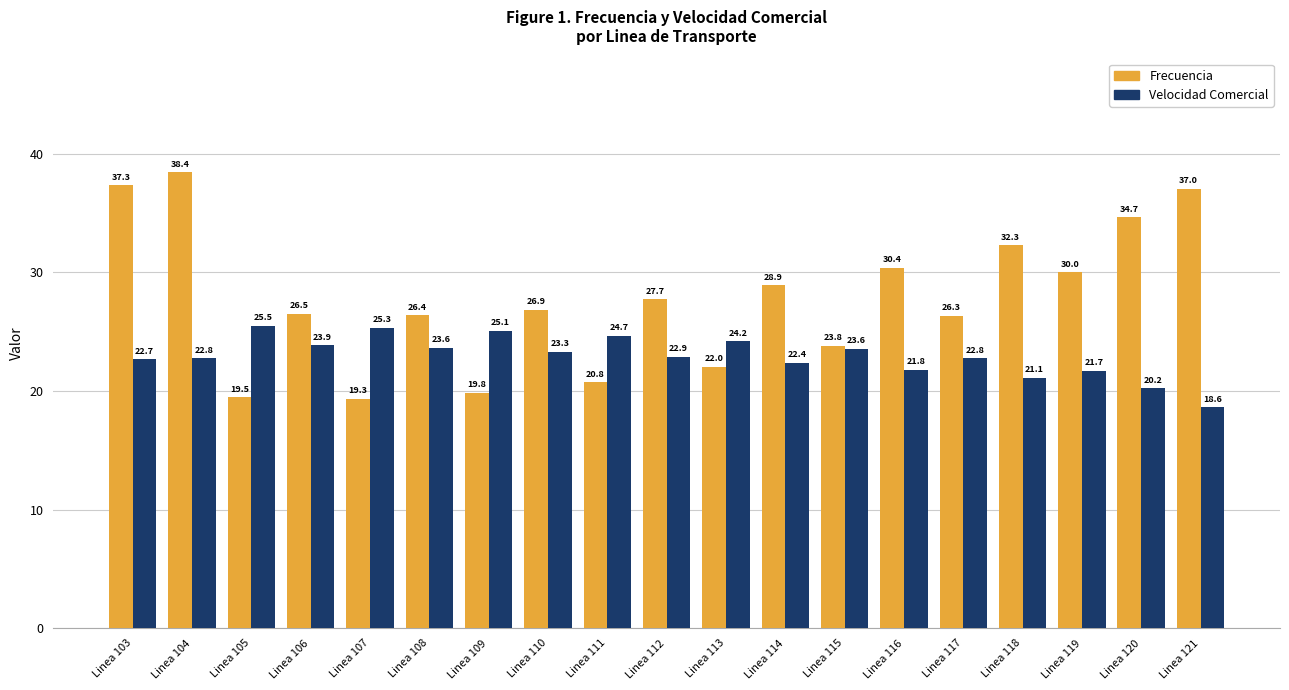

True or false: Frecuencia has a value of 30.0 at Linea 119.

True